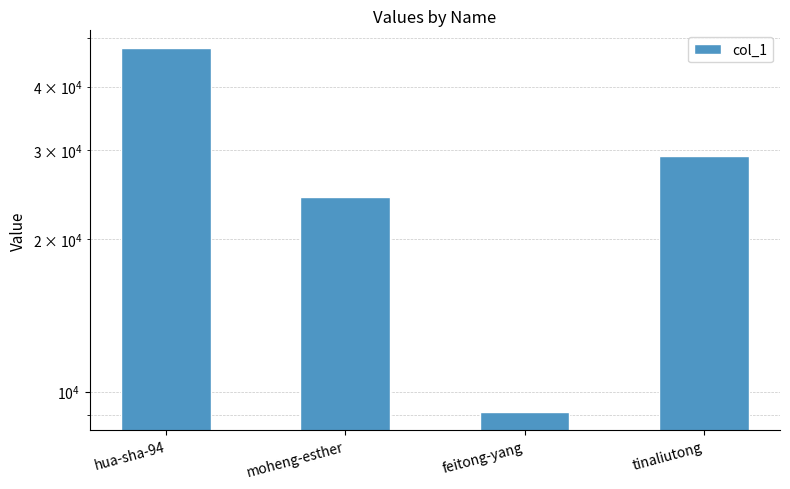

Is it true that the value at hua-sha-94 is 47589?

True